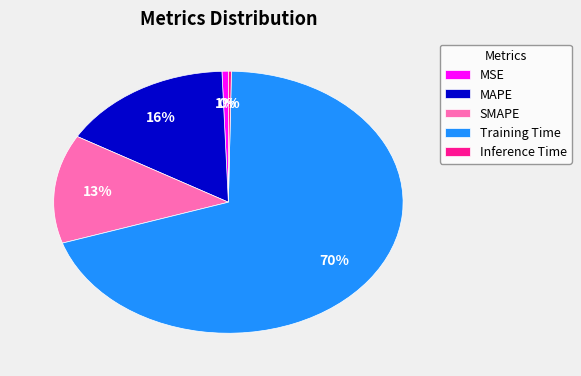

Is it true that MAPE is 24% of the pie?

False